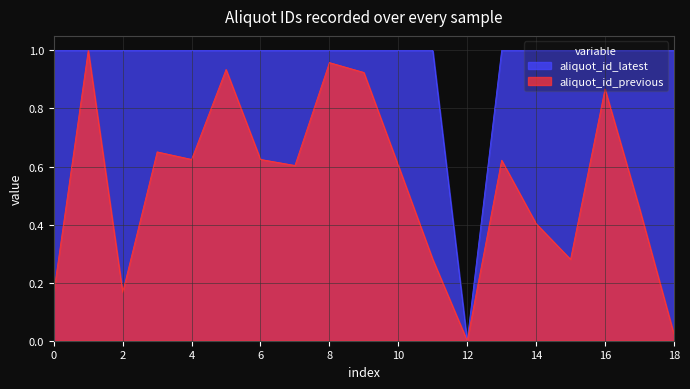

How many series are shown in this chart?

2